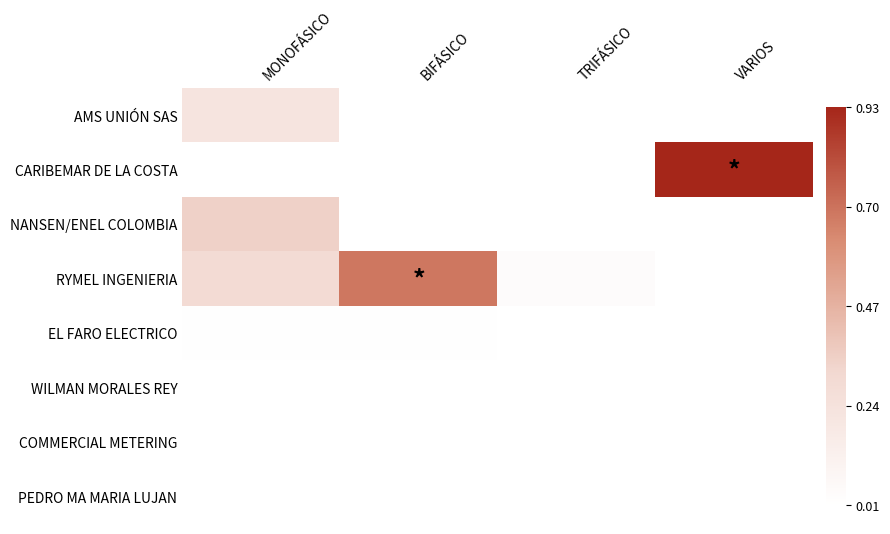

At how many categories does at least one series exceed 0?

4